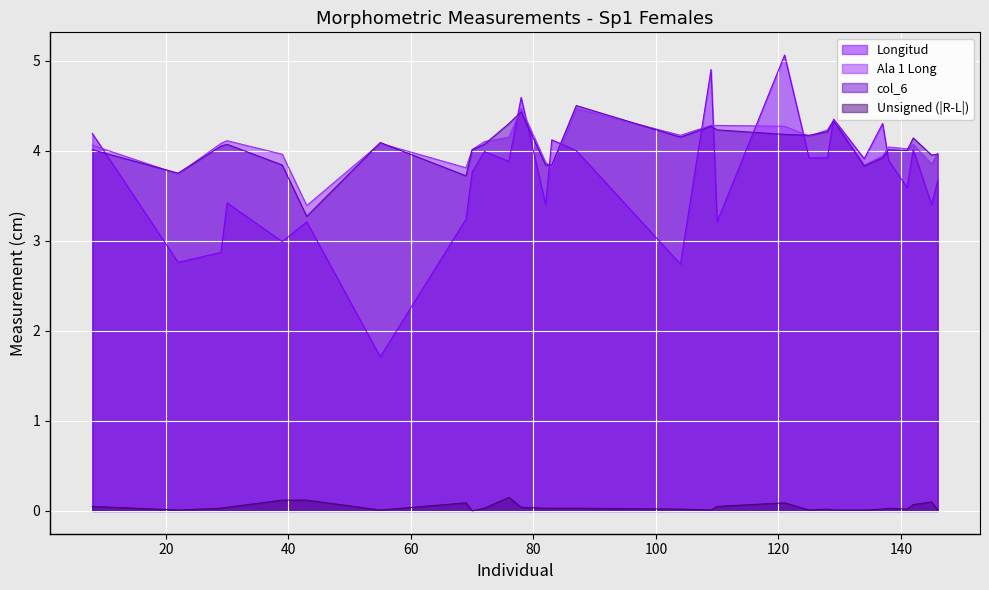

Is it true that Ala 1 Long equals 1.8 at 72?

False